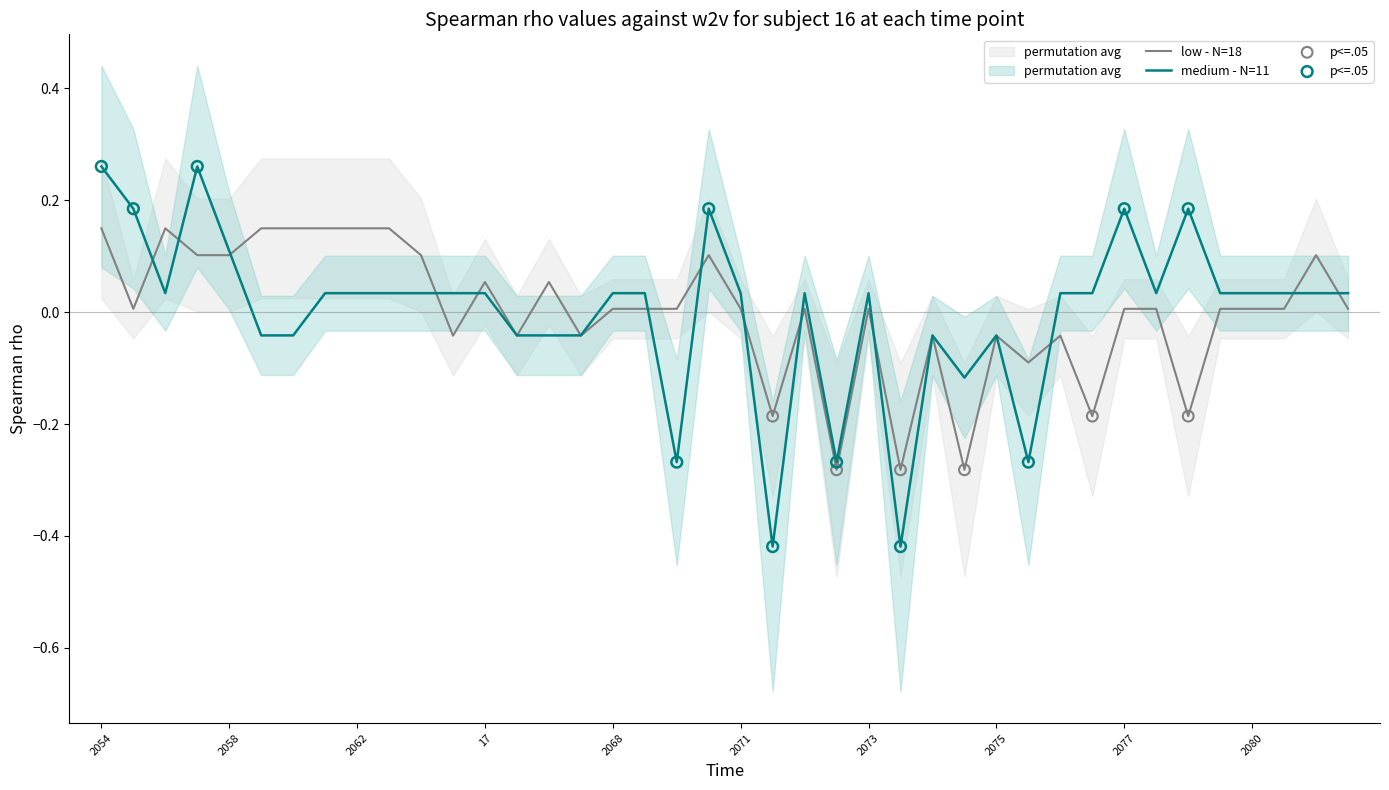

At which category is the sum across all series the highest?

2054